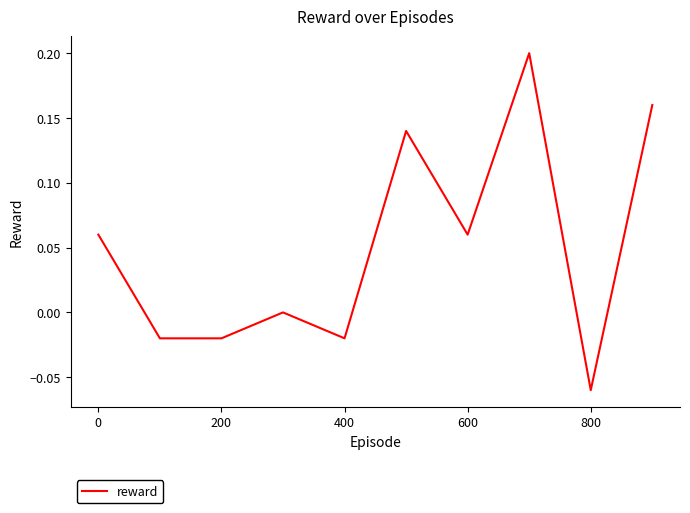

What is the maximum value shown in the chart?

0.2